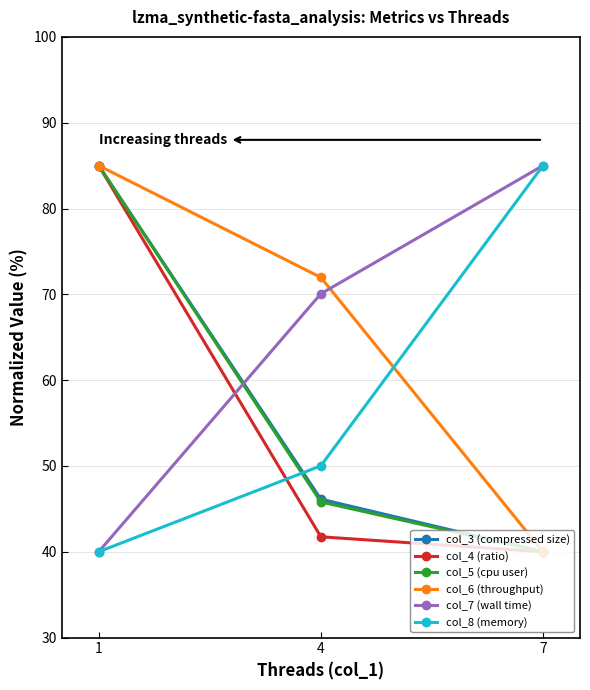

What is the difference between the maximum and second lowest values in the col_7 (wall time) series?

14.9